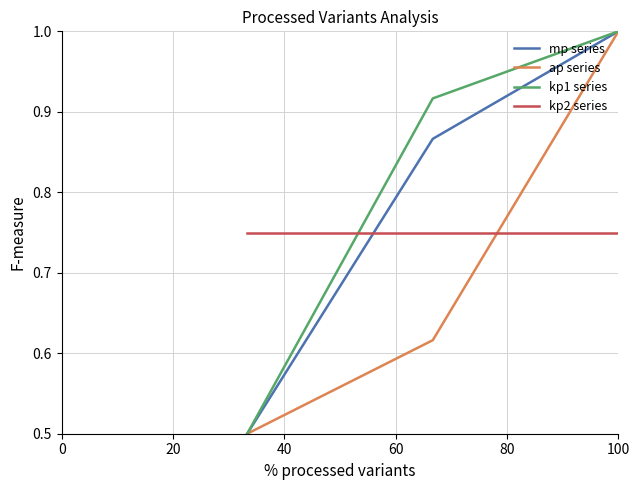

What is the minimum value shown in the chart?

0.5